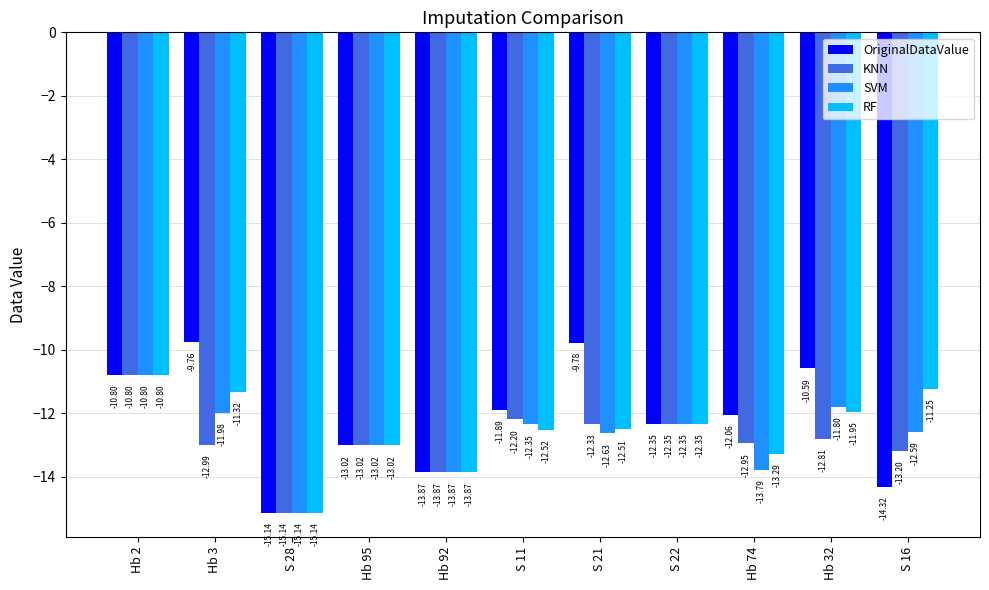

What is the total value across all series at S 11?

-49.0